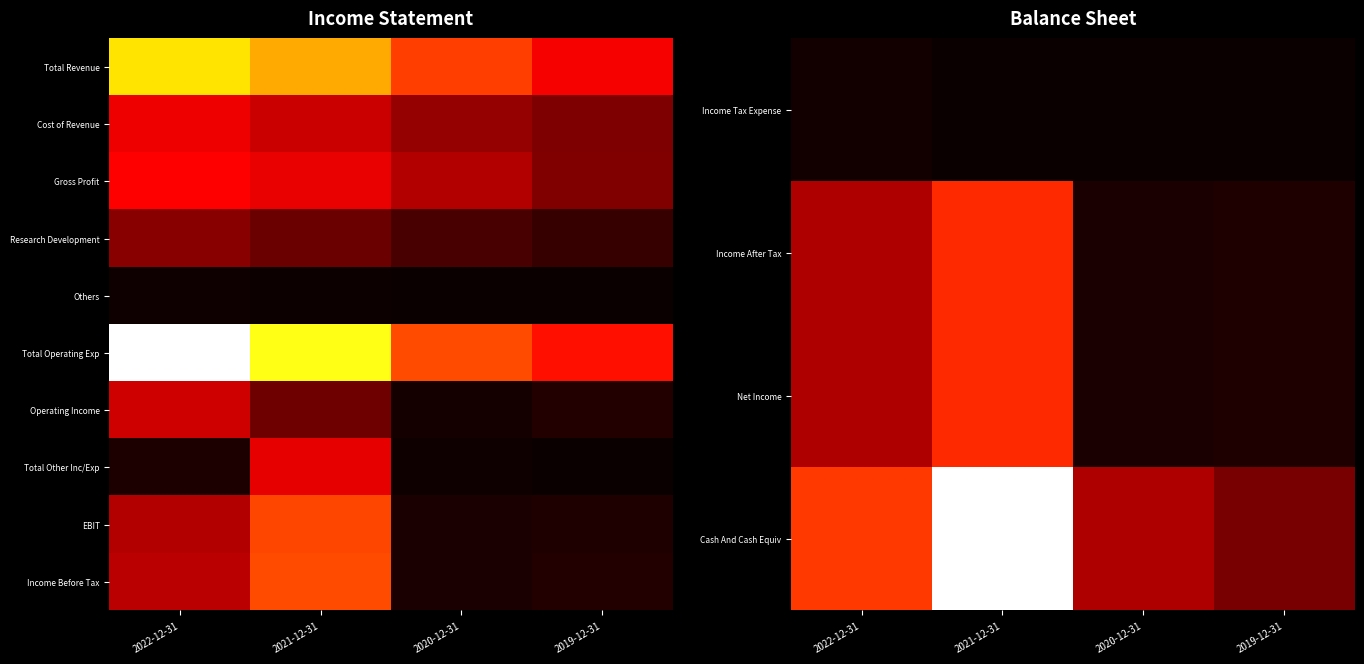

At how many categories does at least one series exceed 0?

4